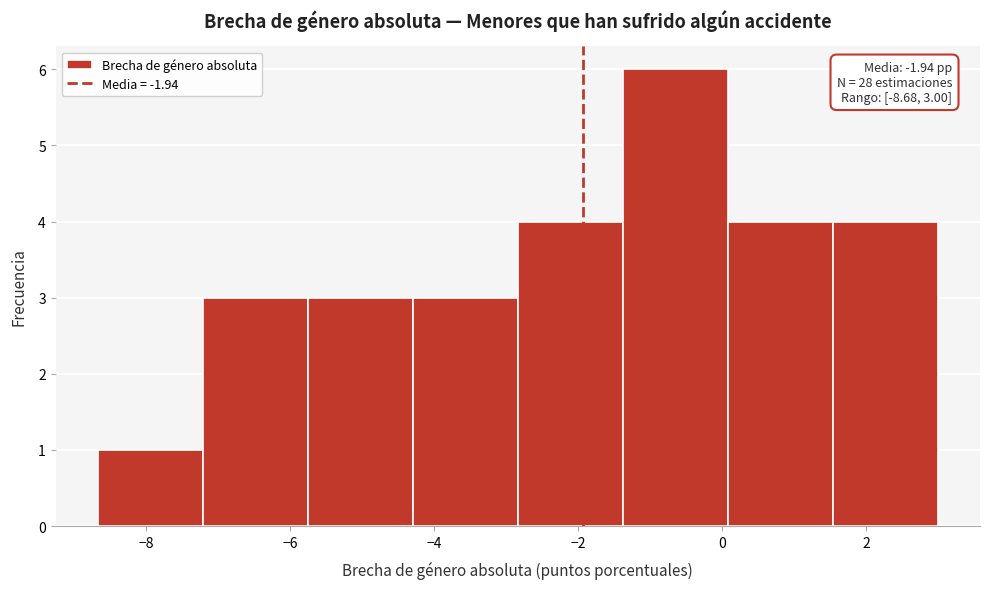

Over which range of the x-axis is the bar tallest?

-1.4 to 0.0